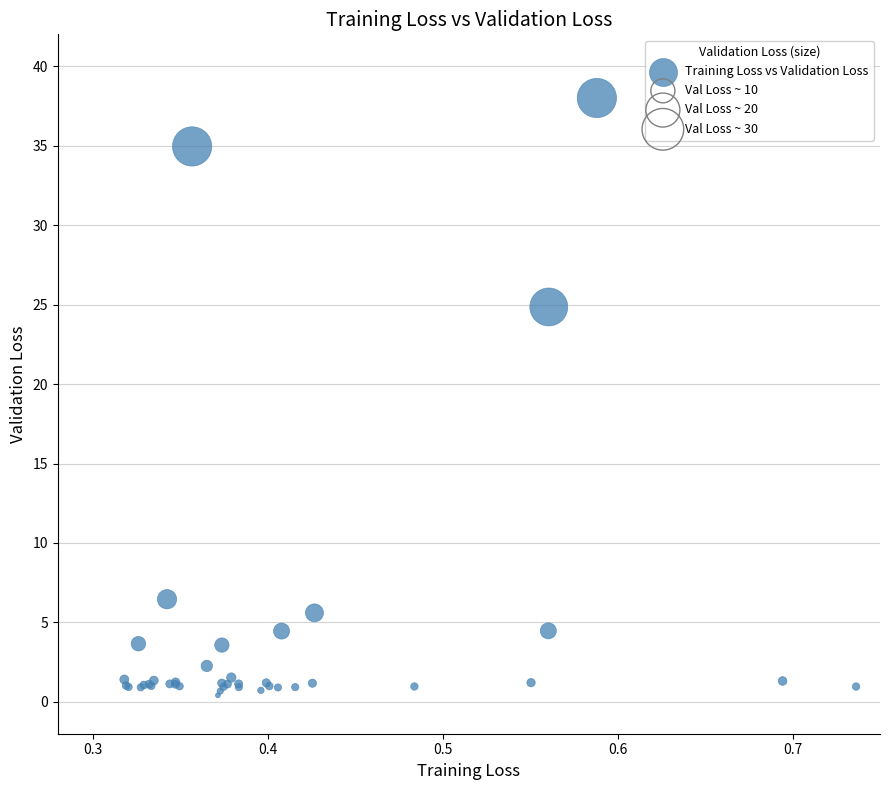

What Y value in the scatter plot is closest to 19?

24.8